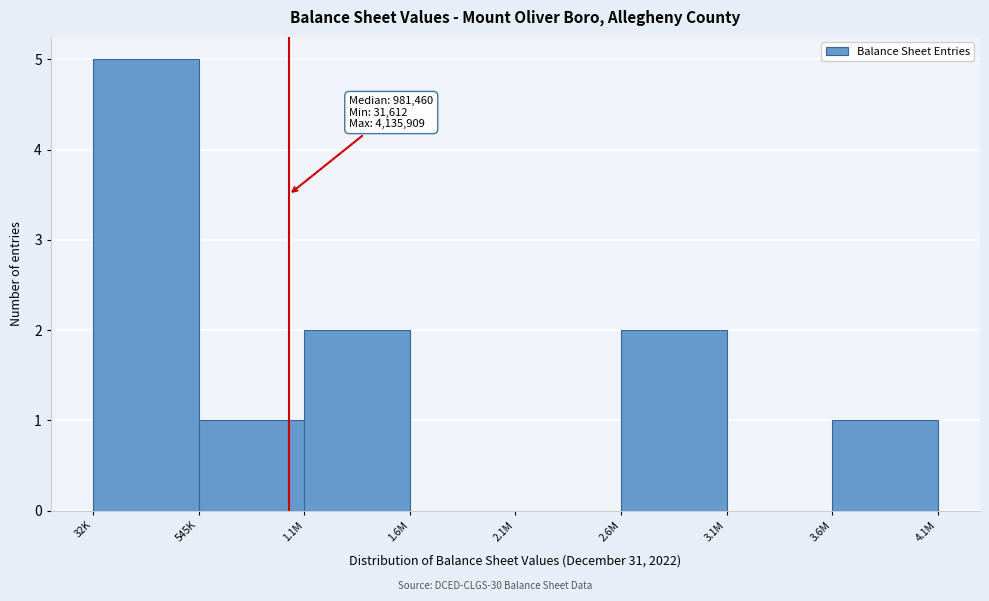

Reading right to left, what are all the values shown in this chart?

3.6M=1	3.1M=0	2.6M=2	2.1M=0	1.6M=0	1.1M=2	545K=1	32K=5